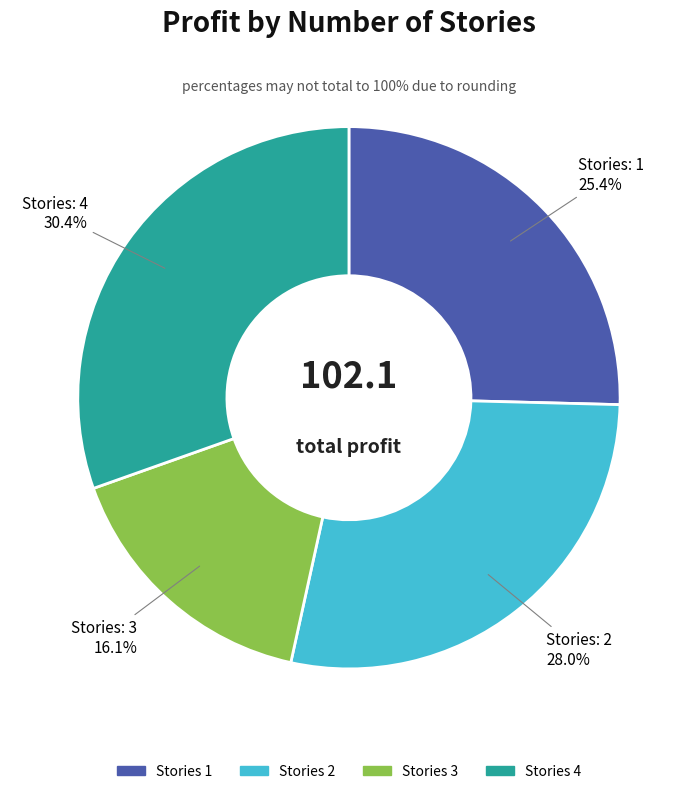

What is the smallest slice in the pie chart?

Stories 3